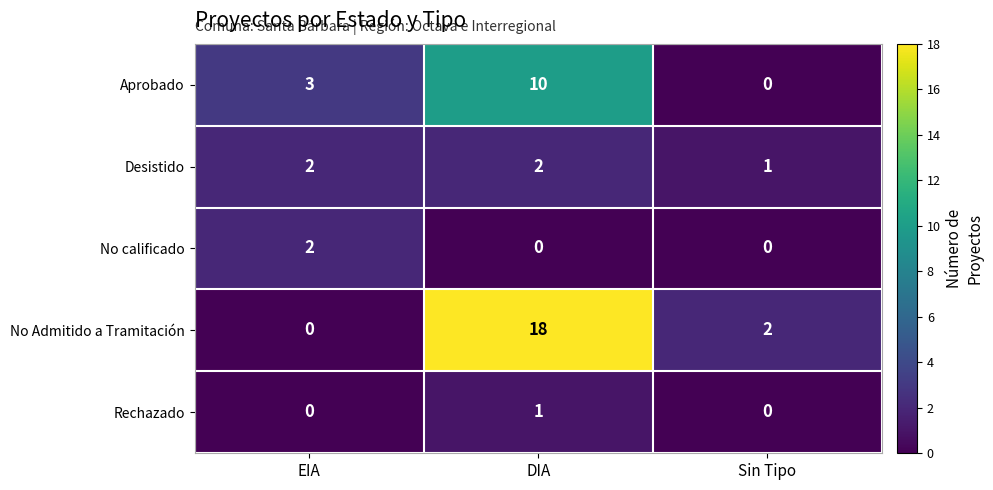

At which label does No Admitido a Tramitación reach its peak?

DIA